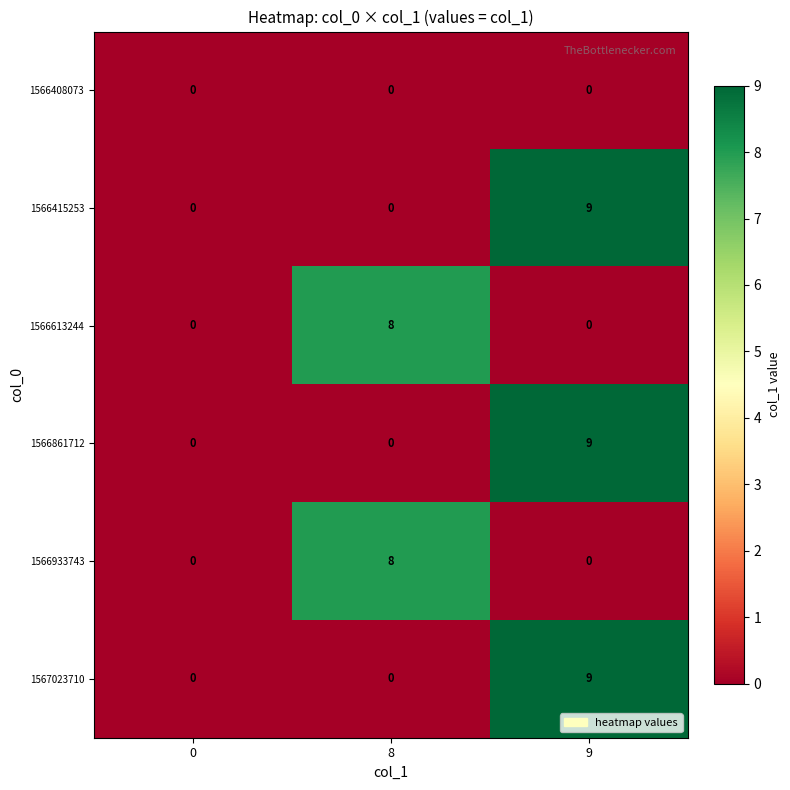

What is the spread (max minus min) of values at 9?

9